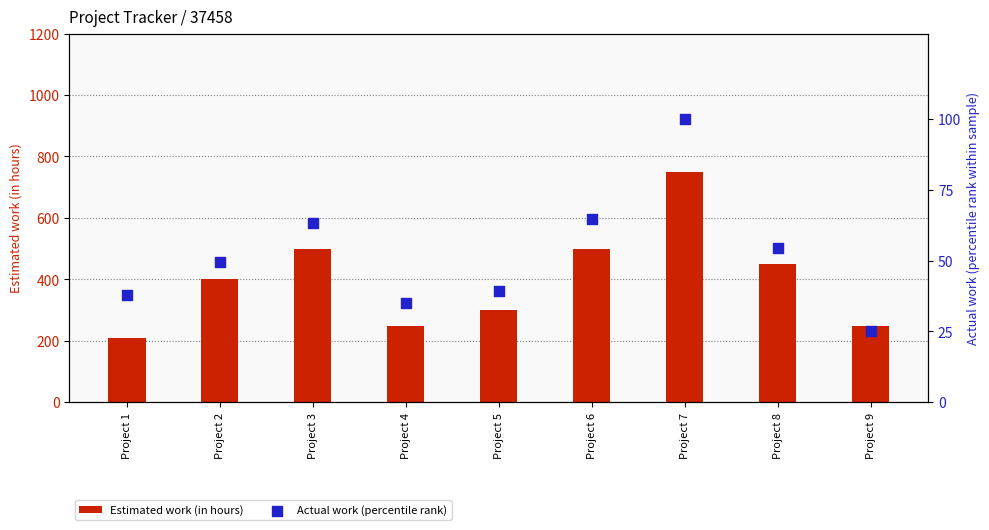

Is the value of Actual work (percentile rank) at Project 8 greater than the value of Estimated work (in hours) at Project 4?

No